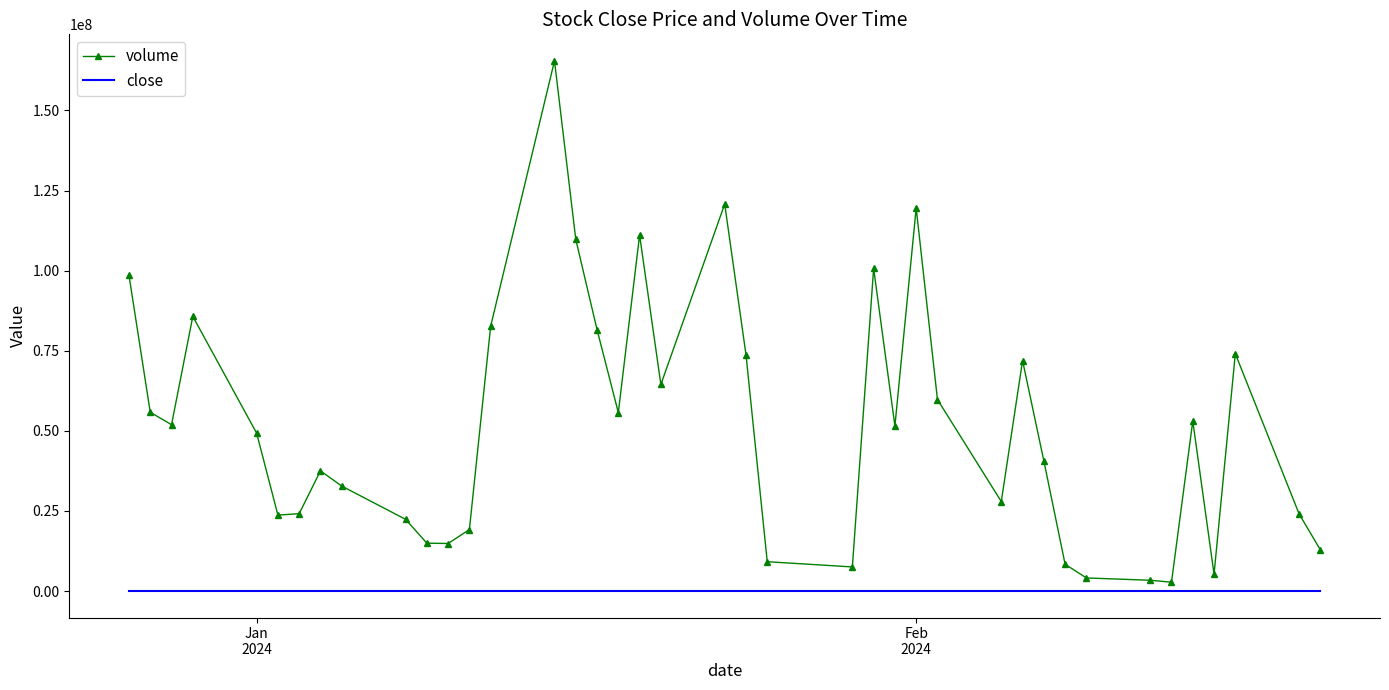

What is the average value of the volume series?

51813964.8